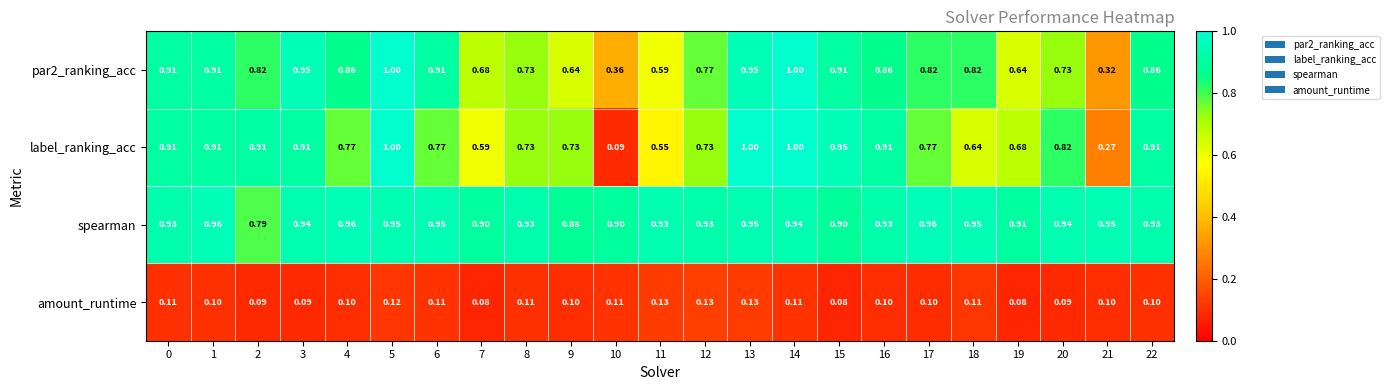

Which series has the largest range (max minus min)?

label_ranking_acc